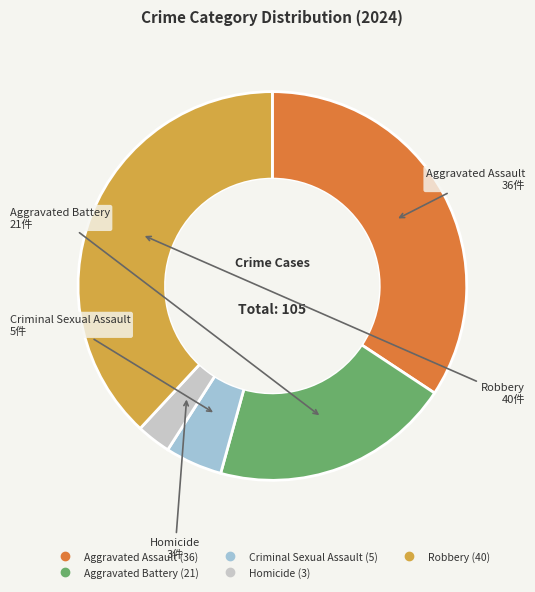

Combined, do Aggravated Battery and Aggravated Assault account for over 50%?

Yes